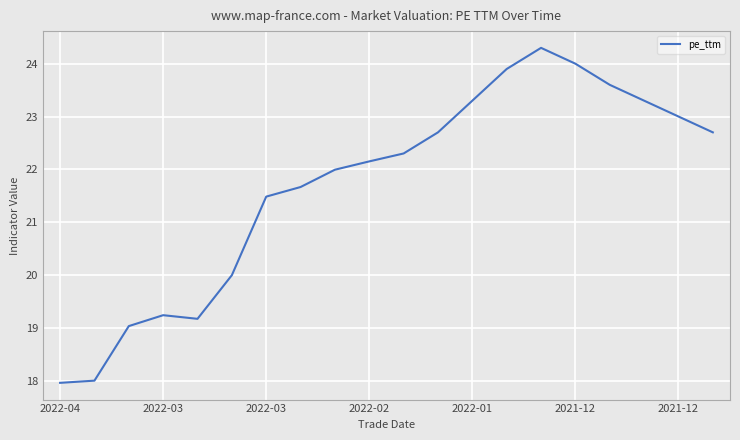

What is the minimum value shown in the chart?

18.0